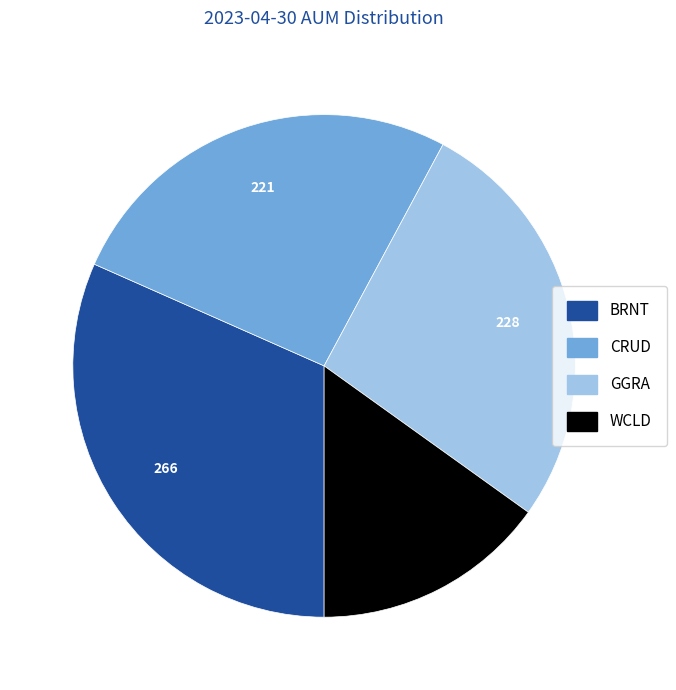

Is it true that GGRA is 18% of the pie?

False